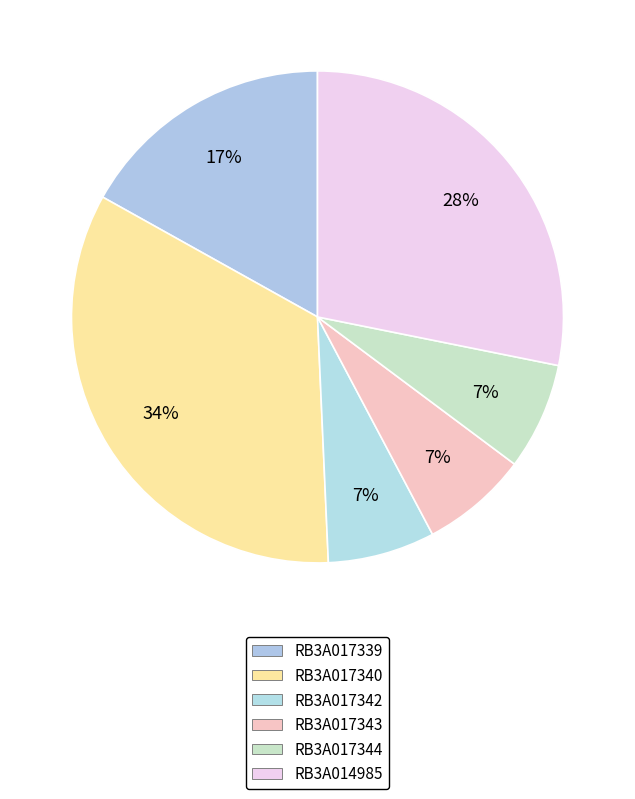

To the nearest percent, what portion does RB3A017344 represent?

7%